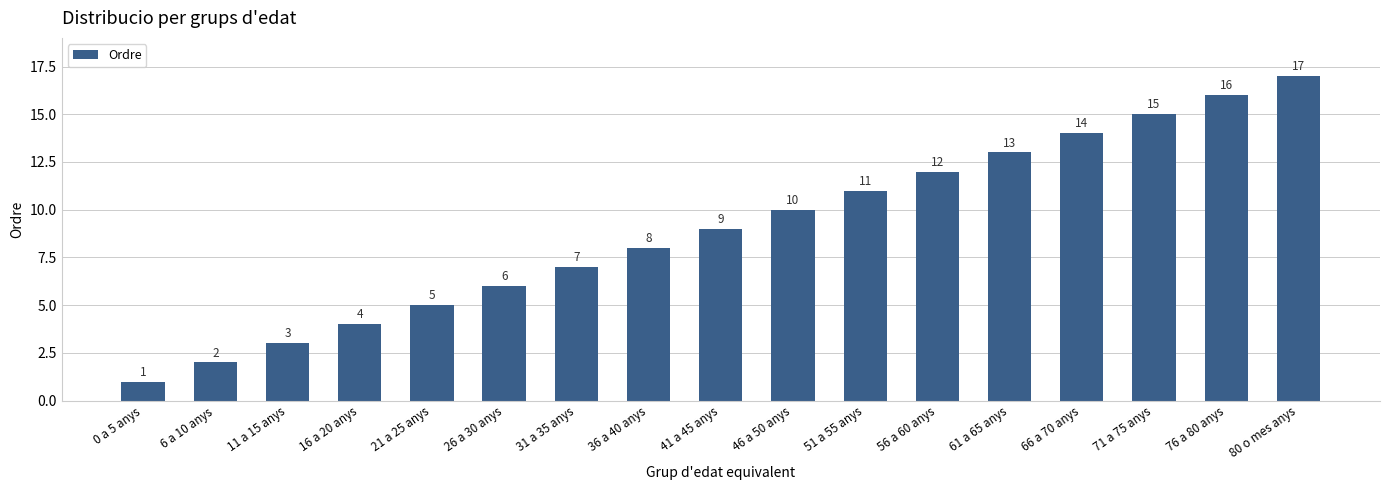

Reading right to left, what are all the values shown in this chart?

80 o mes anys=17	76 a 80 anys=16	71 a 75 anys=15	66 a 70 anys=14	61 a 65 anys=13	56 a 60 anys=12	51 a 55 anys=11	46 a 50 anys=10	41 a 45 anys=9	36 a 40 anys=8	31 a 35 anys=7	26 a 30 anys=6	21 a 25 anys=5	16 a 20 anys=4	11 a 15 anys=3	6 a 10 anys=2	0 a 5 anys=1